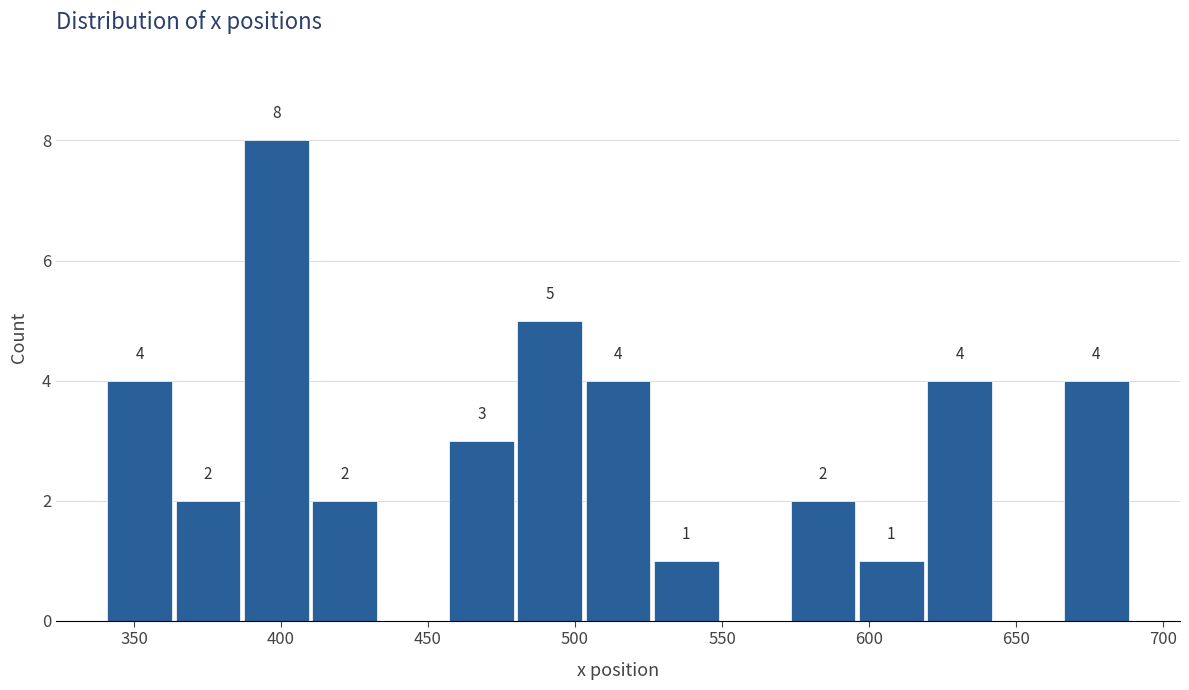

Over which range of the x-axis is the bar tallest?

385 to 410